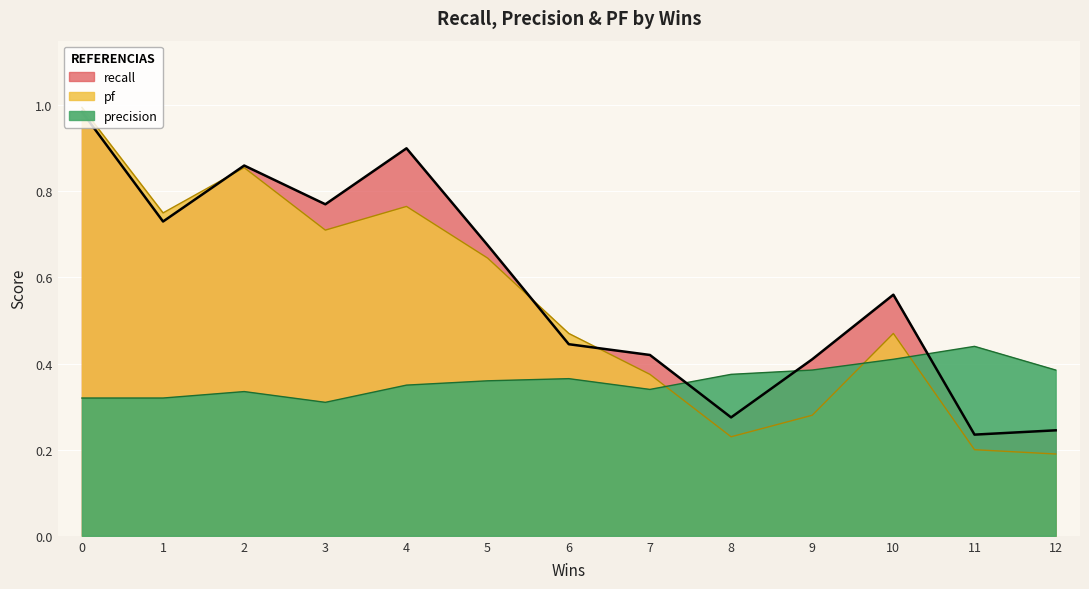

True or false: pf and precision cross at least once.

True